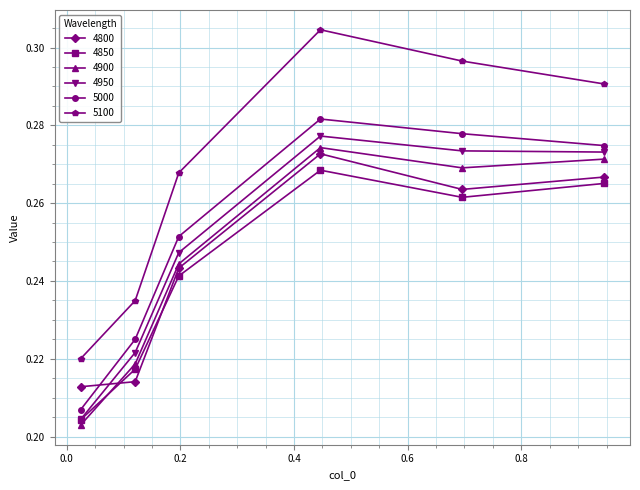

Does the chart have visible grid lines?

Yes